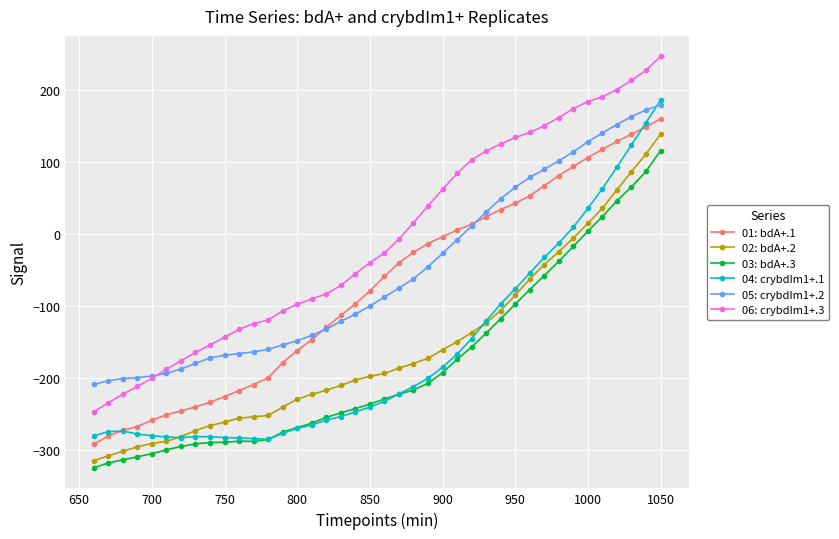

How many values in 01: bdA+.1 are below zero?

25